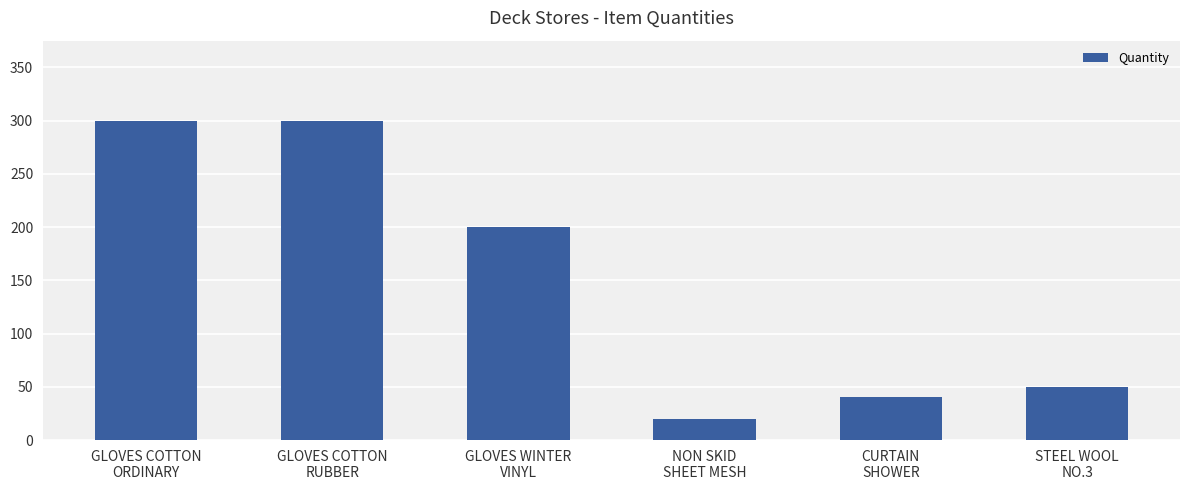

Is it true that the value at STEEL WOOL
NO.3 is 50?

True